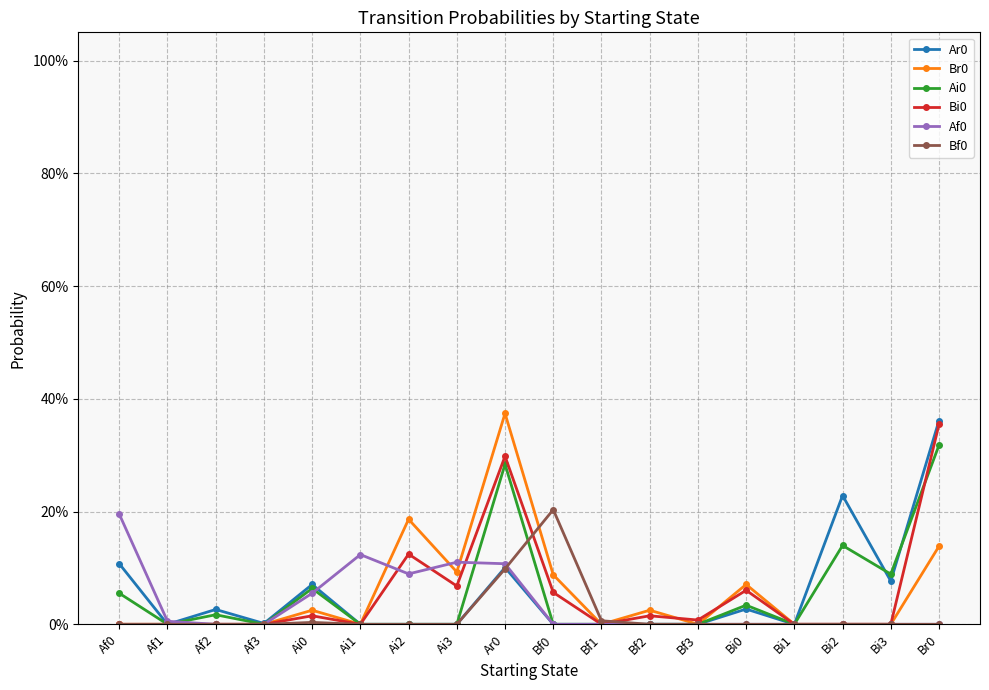

Is this an area chart (filled region under the line)?

No